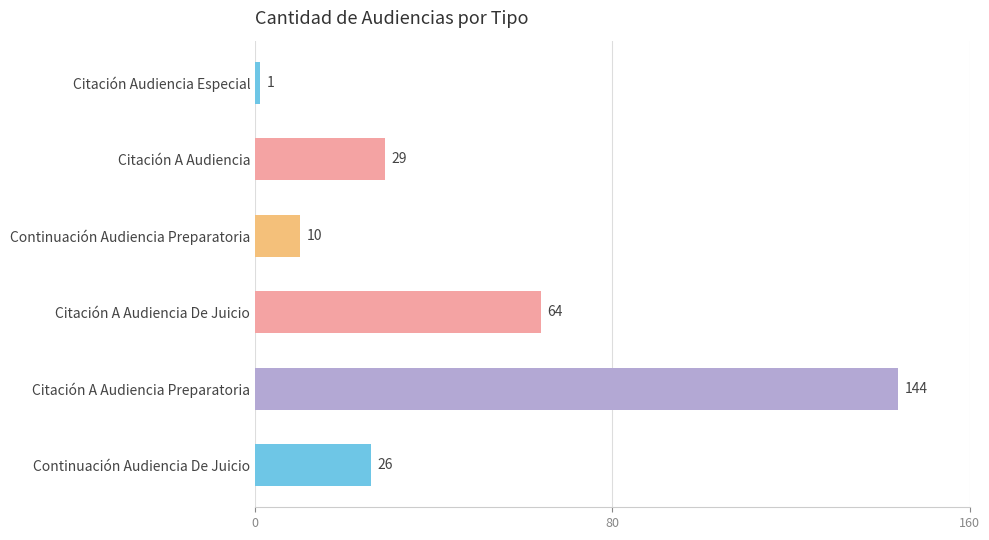

The chart shows a value of 250 at Citación A Audiencia Preparatoria. True or false?

False